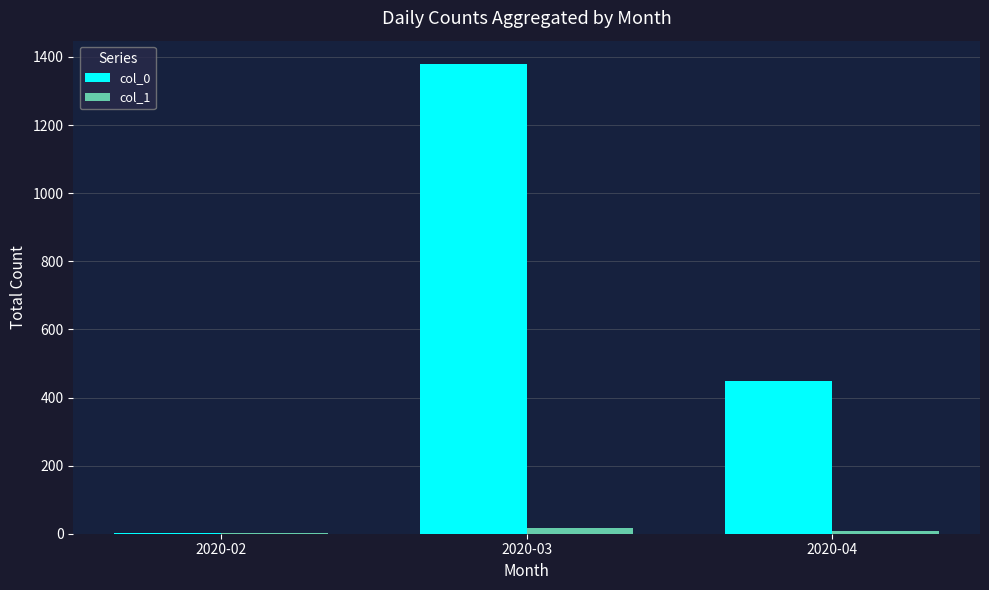

What is the difference between the col_0 values at 2020-03 and 2020-04?

931